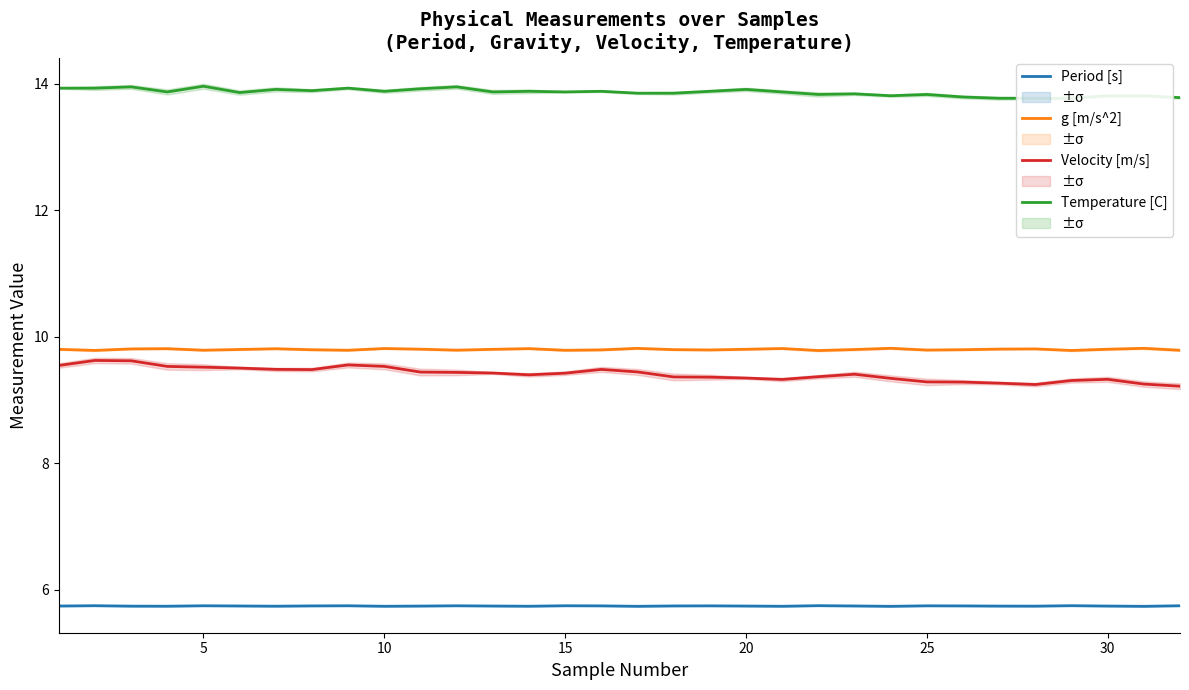

True or false: Period [s] and g [m/s^2] cross at least once.

False